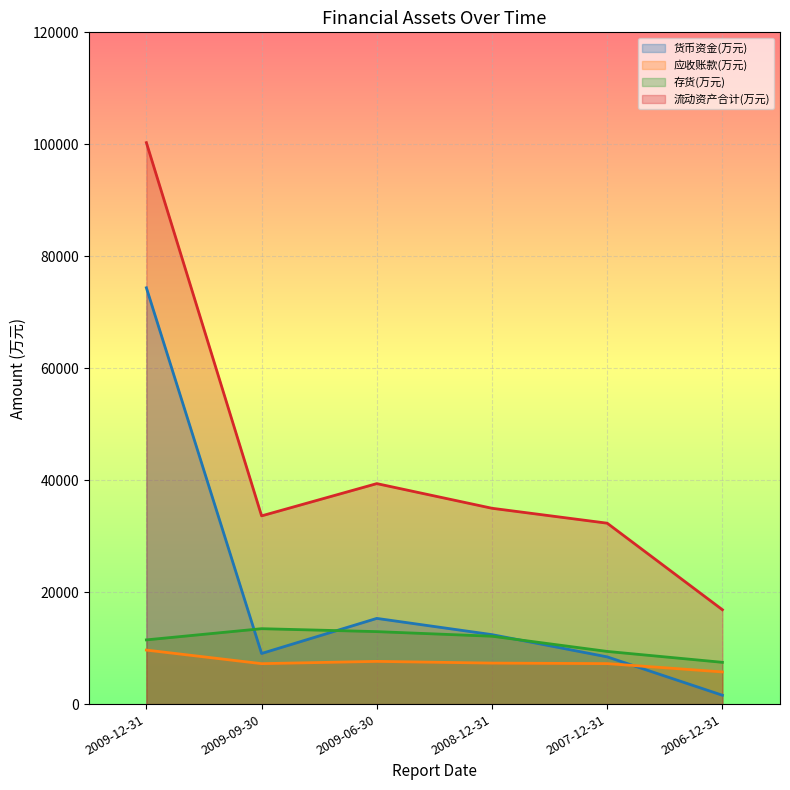

What are all the series names shown in the legend?

货币资金(万元), 应收账款(万元), 存货(万元), 流动资产合计(万元)